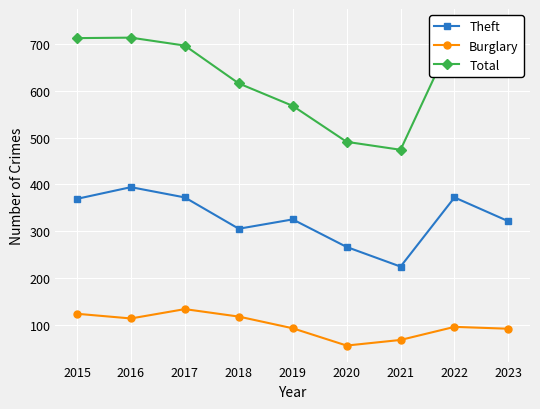

Is the value of Total at 2018 greater than the value of Theft at 2017?

Yes